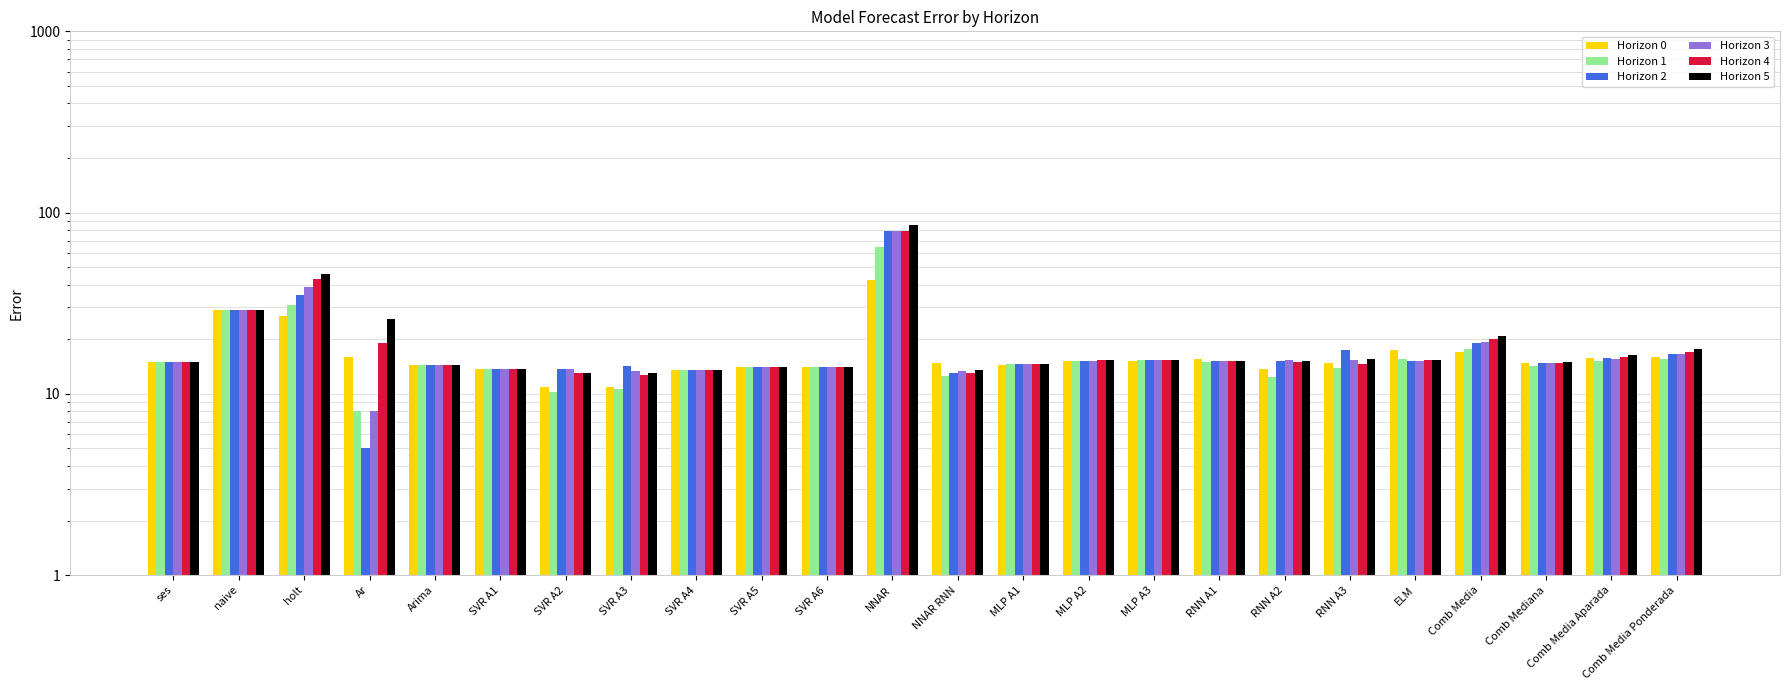

How many values in the Horizon 1 series are below 14?

10